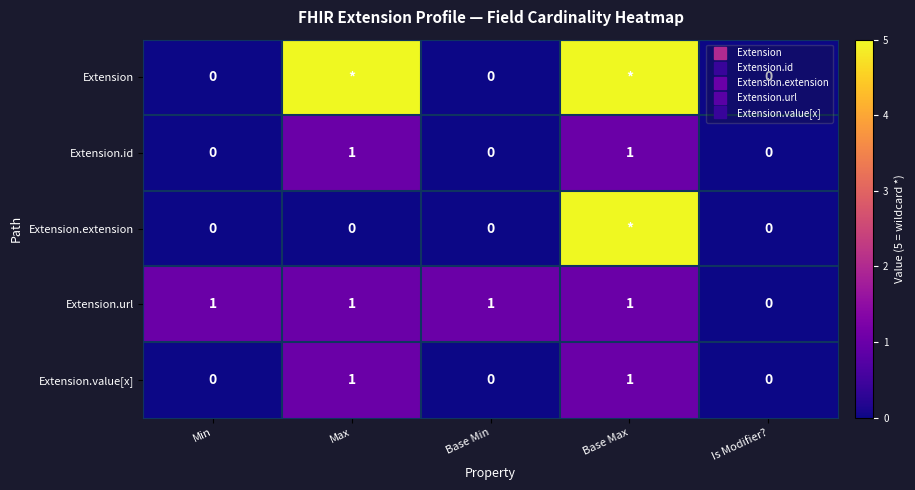

The Extension.url series shows 0 at Is Modifier?. True or false?

True